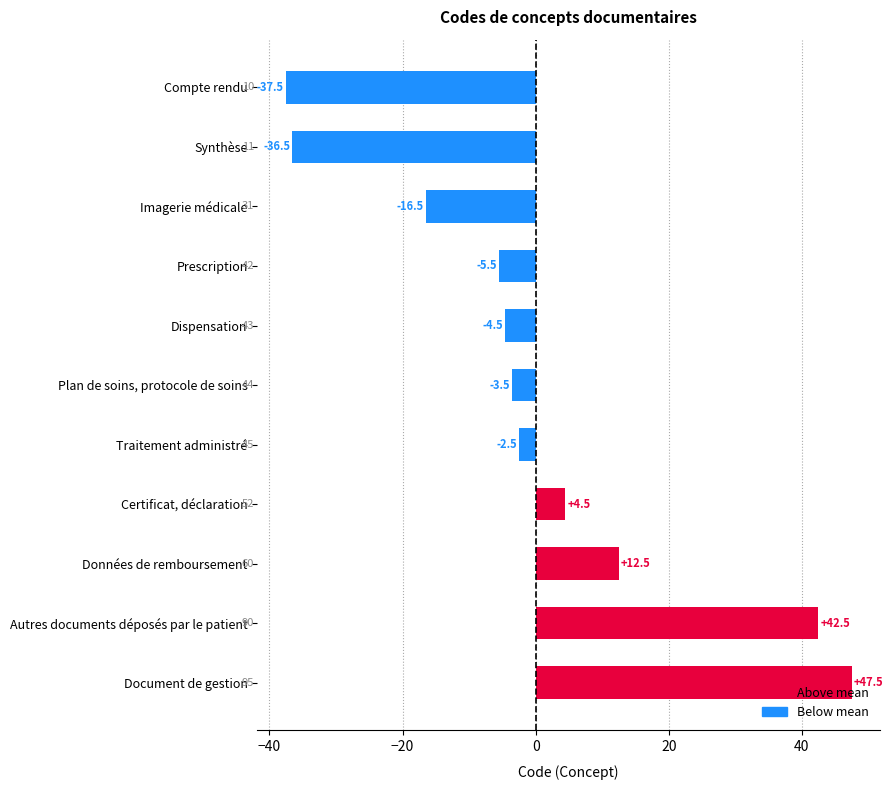

At which label is the value closest to 4?

Certificat, déclaration